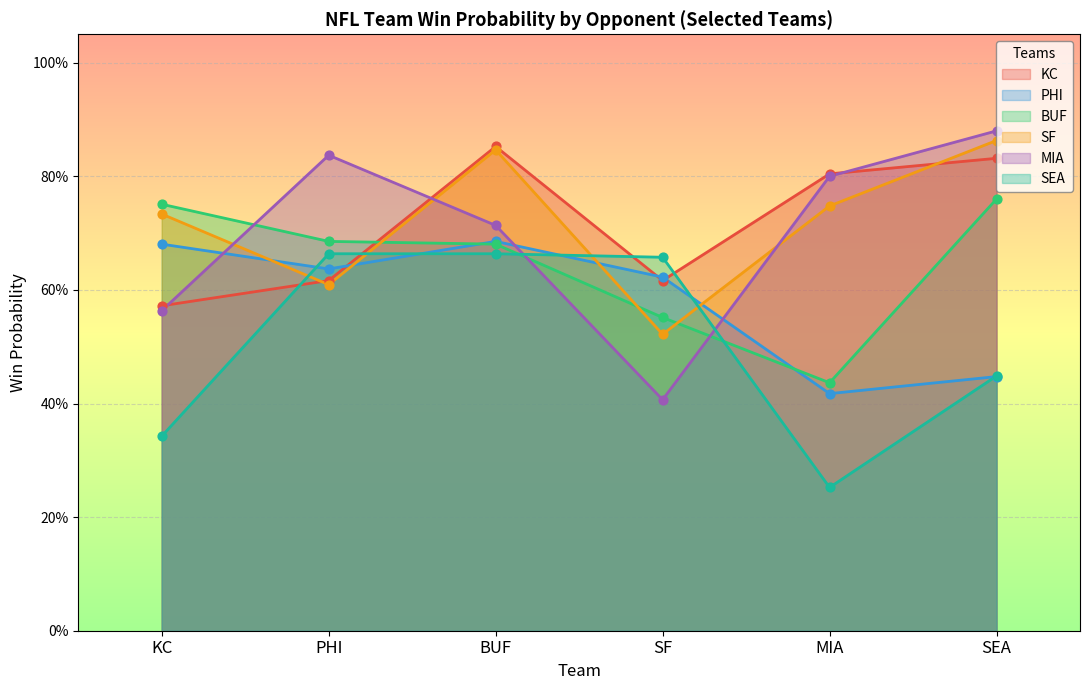

At which category is the sum across all series the highest?

BUF